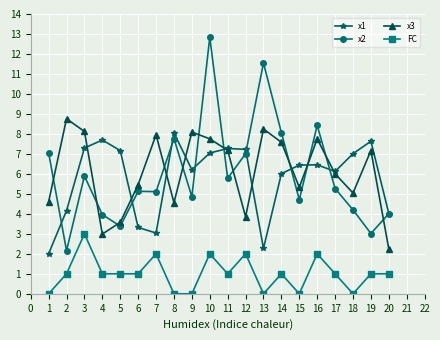

How many data points does each series have?

20